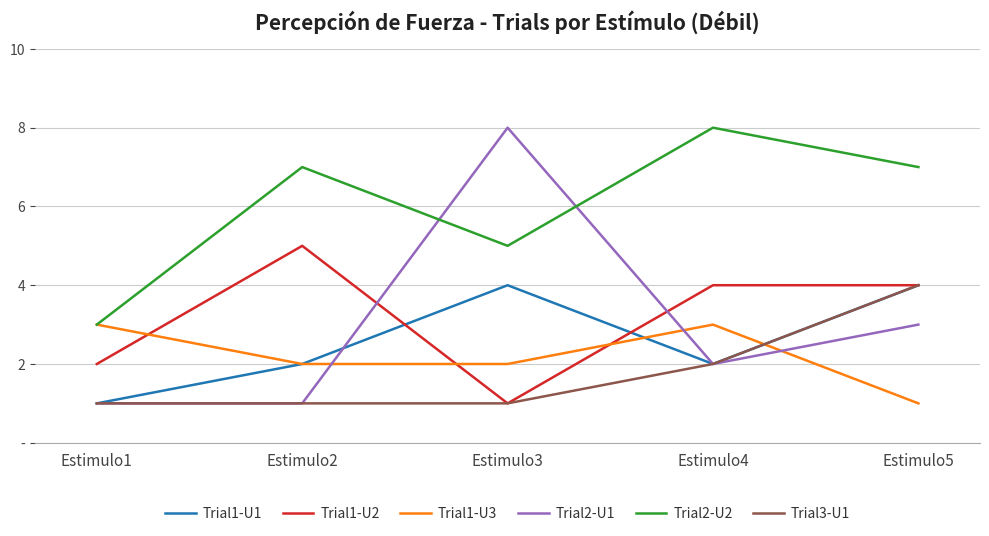

The value of Trial1-U3 at Estimulo1 is 1. True or false?

False